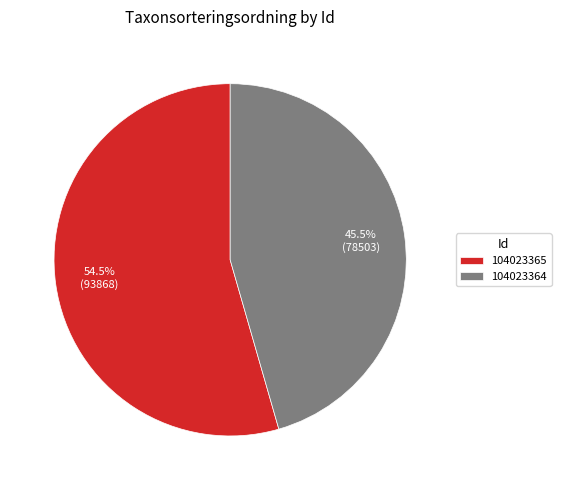

To the nearest percent, what is the difference between the 104023364 and 104023365 slice percentages?

9%